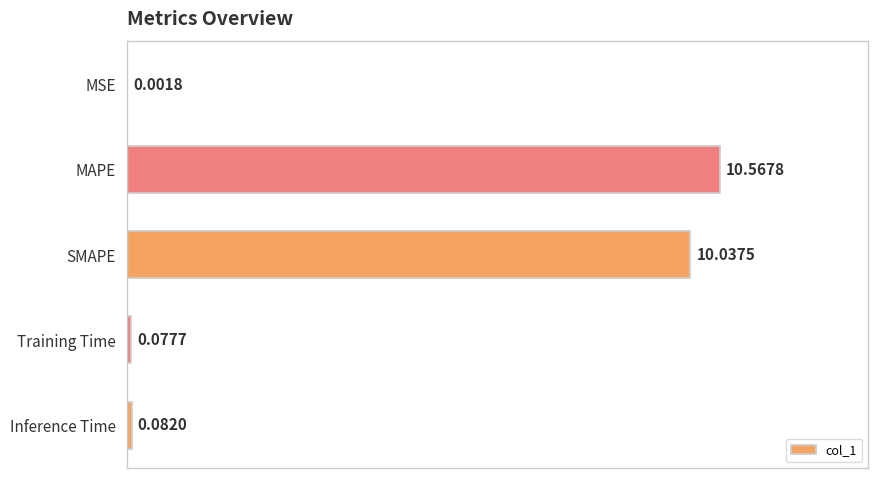

At which category does the chart reach its peak across all series?

MAPE